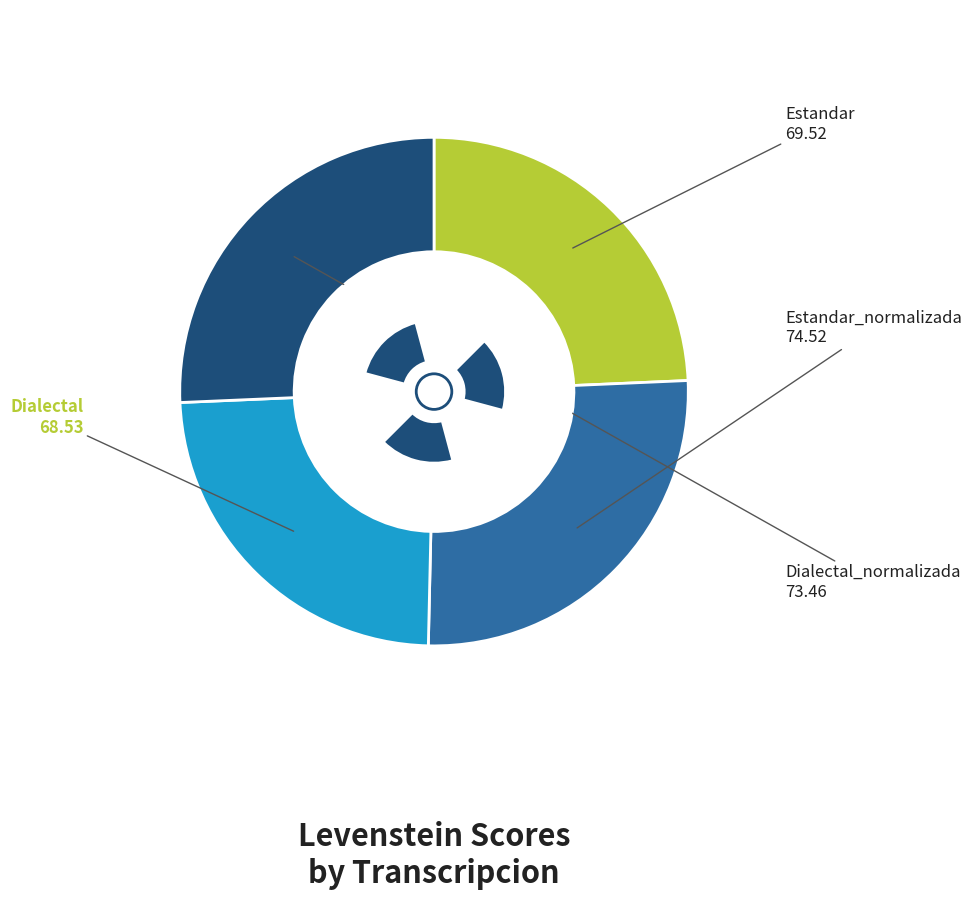

What is the change in value from Estandar to Estandar_normalizada?

+5.0